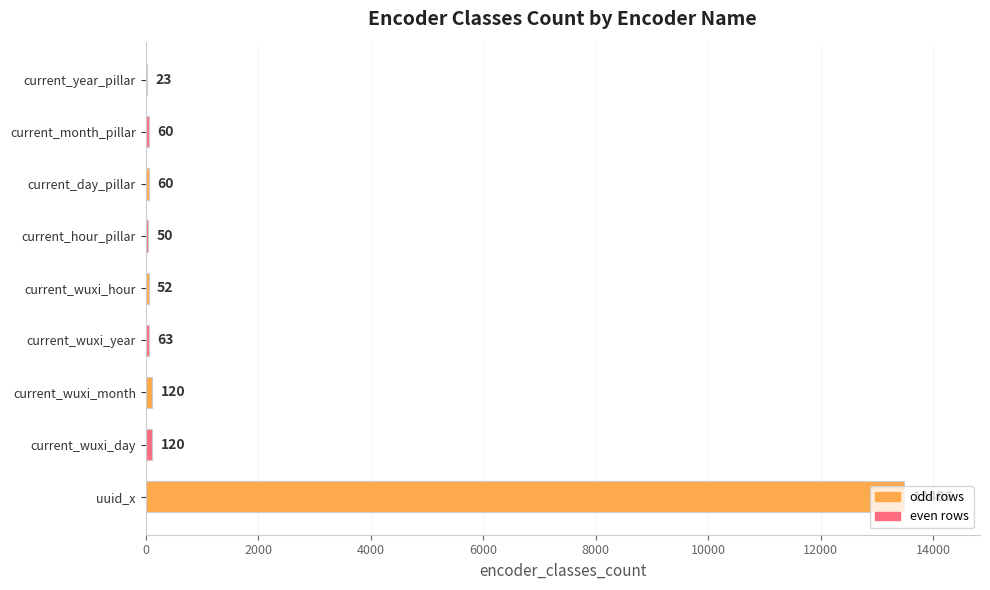

True or false: the data shows 8210 at uuid_x.

False